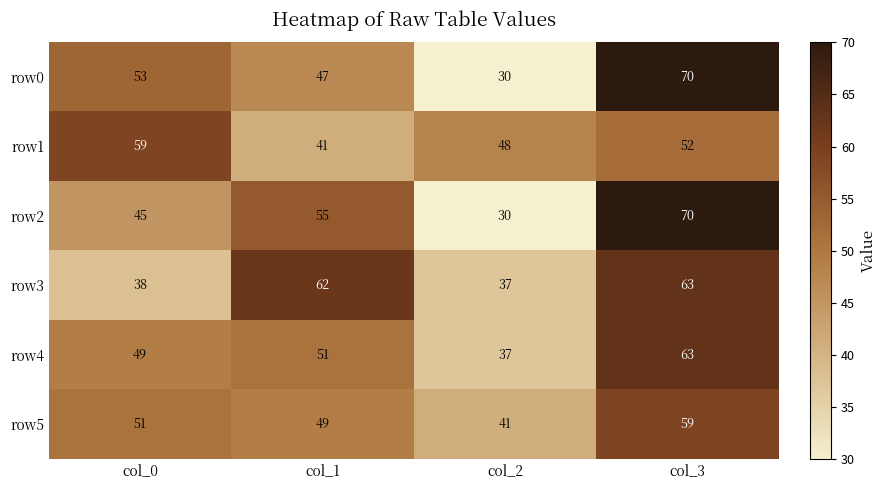

Reading right to left, what are all the values shown in this chart?

row0: col_3=70	col_2=30	col_1=47	col_0=53
row1: col_3=52	col_2=48	col_1=41	col_0=59
row2: col_3=70	col_2=30	col_1=55	col_0=45
row3: col_3=63	col_2=37	col_1=62	col_0=38
row4: col_3=63	col_2=37	col_1=51	col_0=49
row5: col_3=59	col_2=41	col_1=49	col_0=51